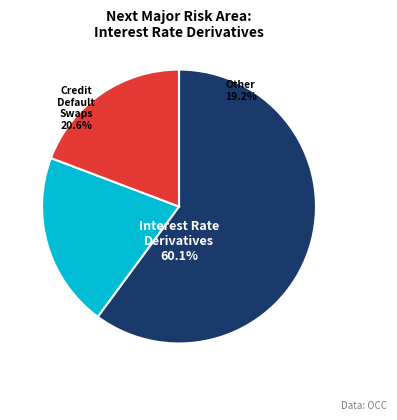

To the nearest percent, what is the average slice percentage?

33%